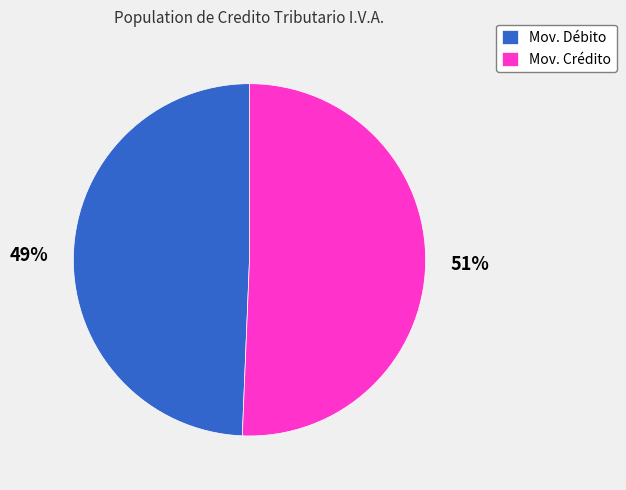

Is it true that Mov. Débito is 61% of the pie?

False